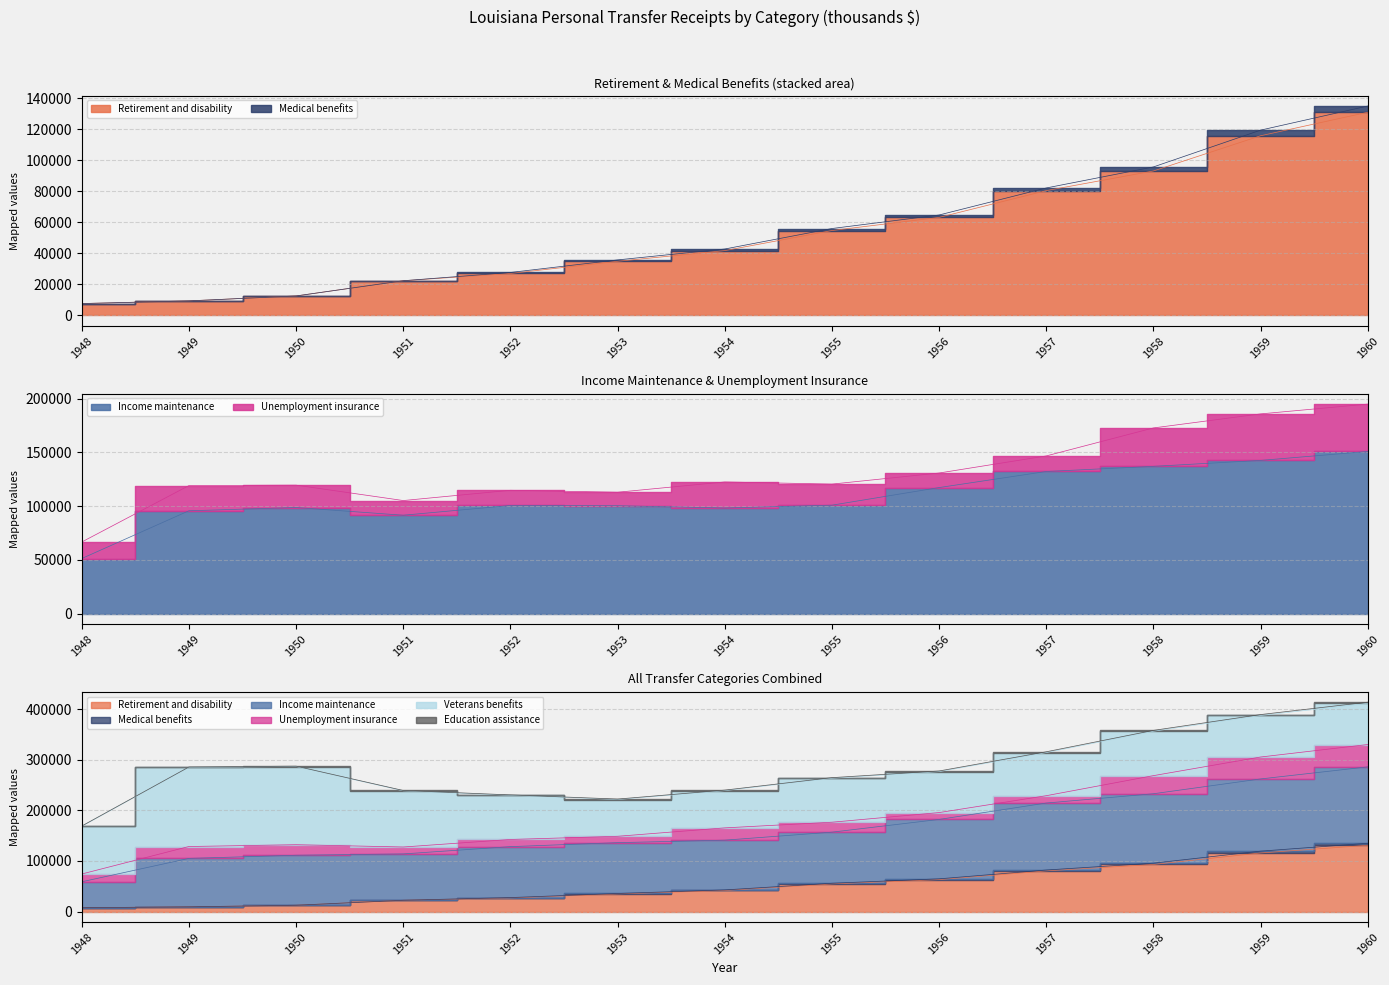

Is it true that Retirement and disability equals 27034 at 1952?

True